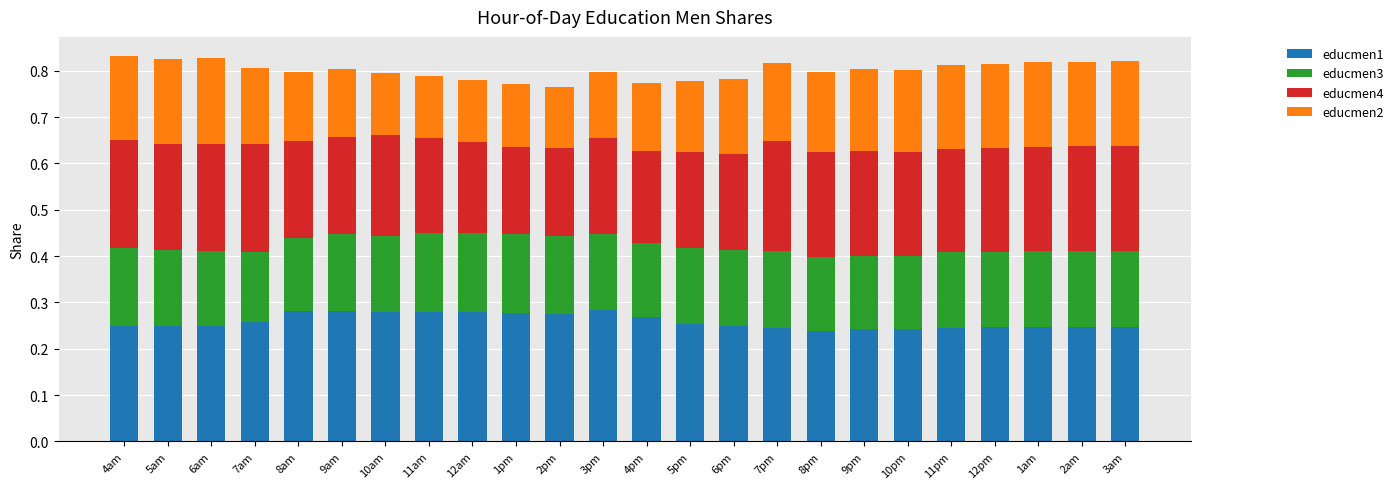

How many distinct data groups are displayed?

4